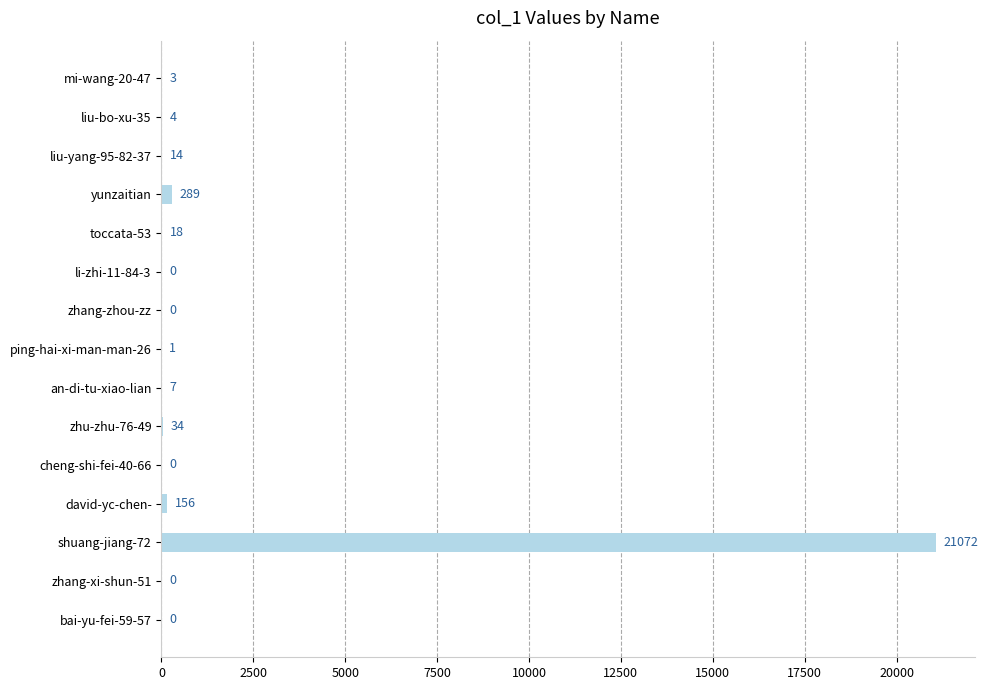

What is the sum of all values?

21598